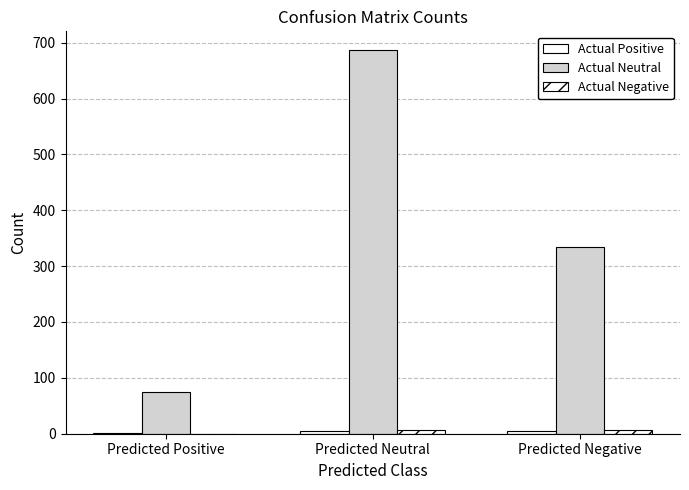

At which label does Actual Positive reach its minimum?

Predicted Positive